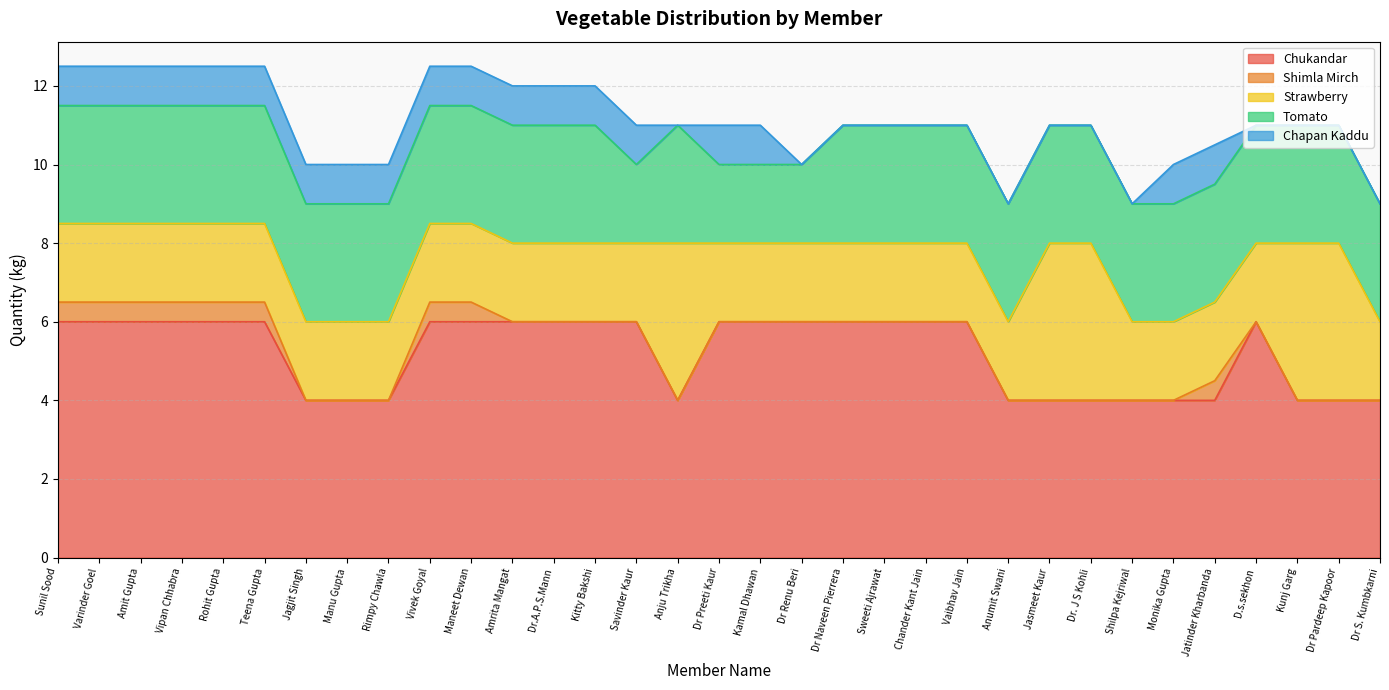

What is the sum of all Chapan Kaddu values?

19.0